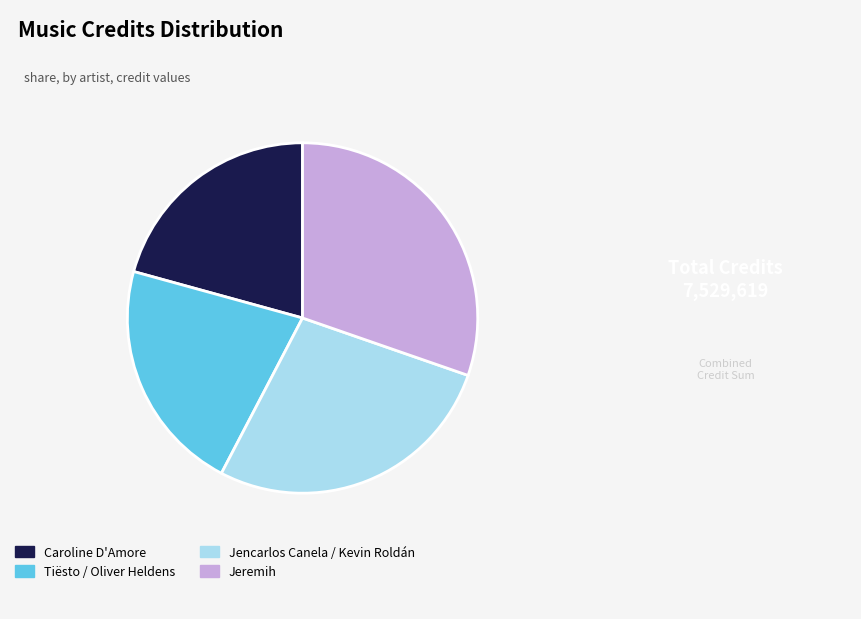

Does any single category account for the majority?

No